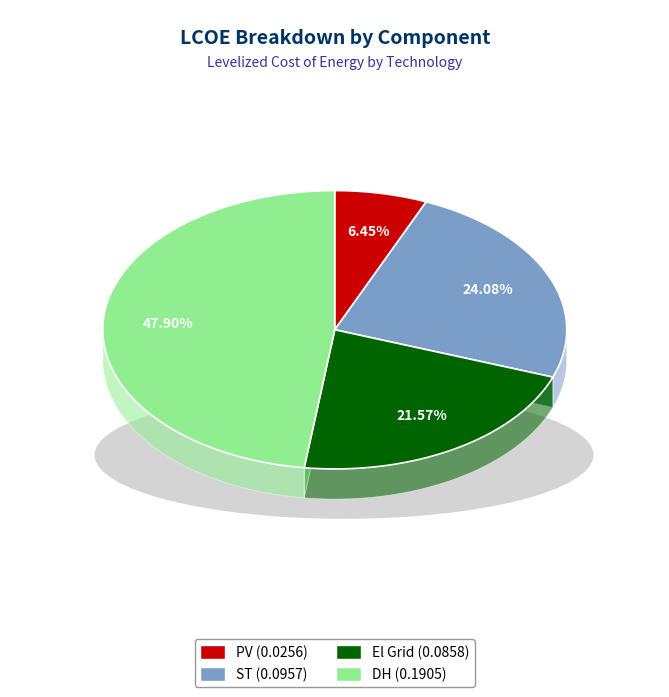

Is PV the majority of the pie?

No